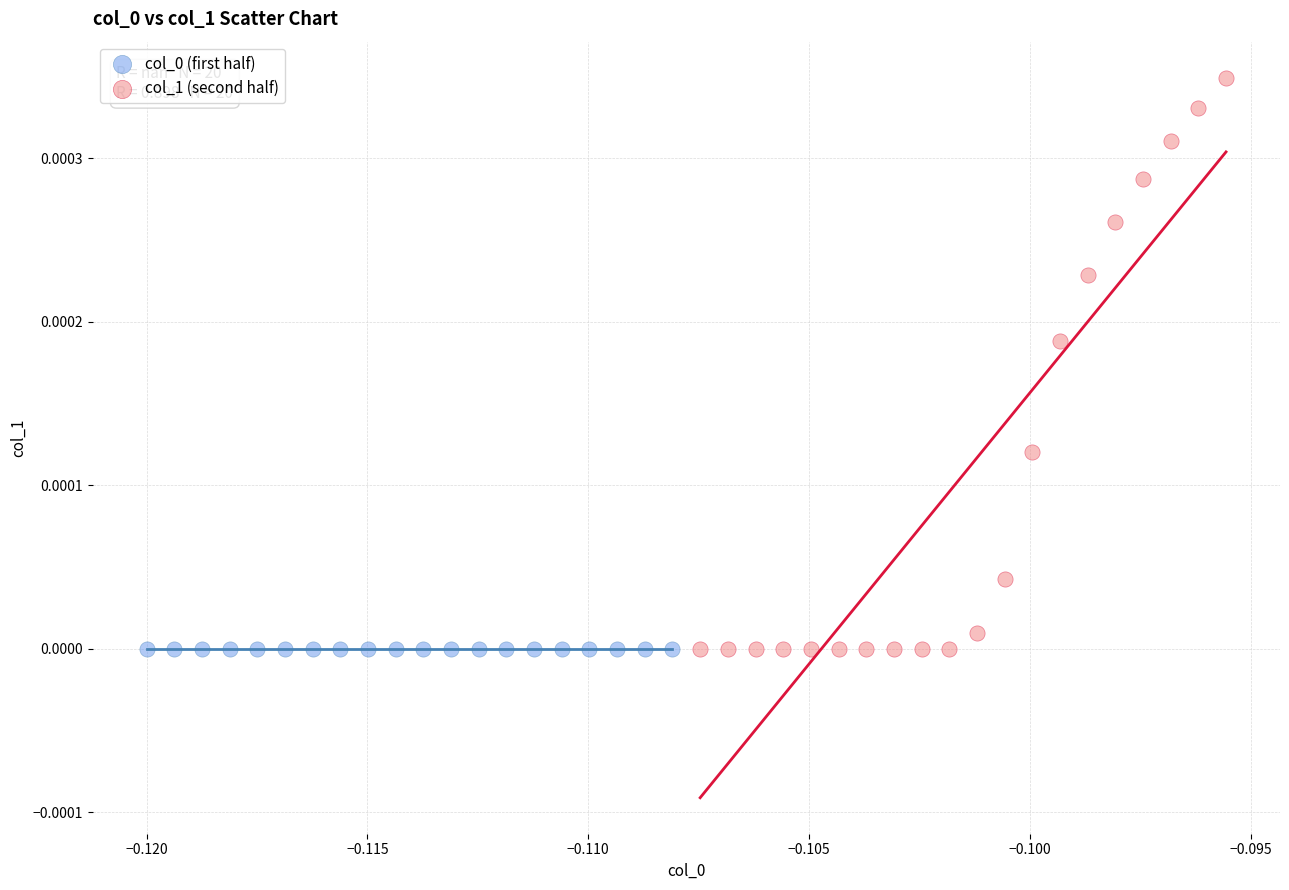

Which series reaches the maximum Y coordinate?

col_1 (second half)